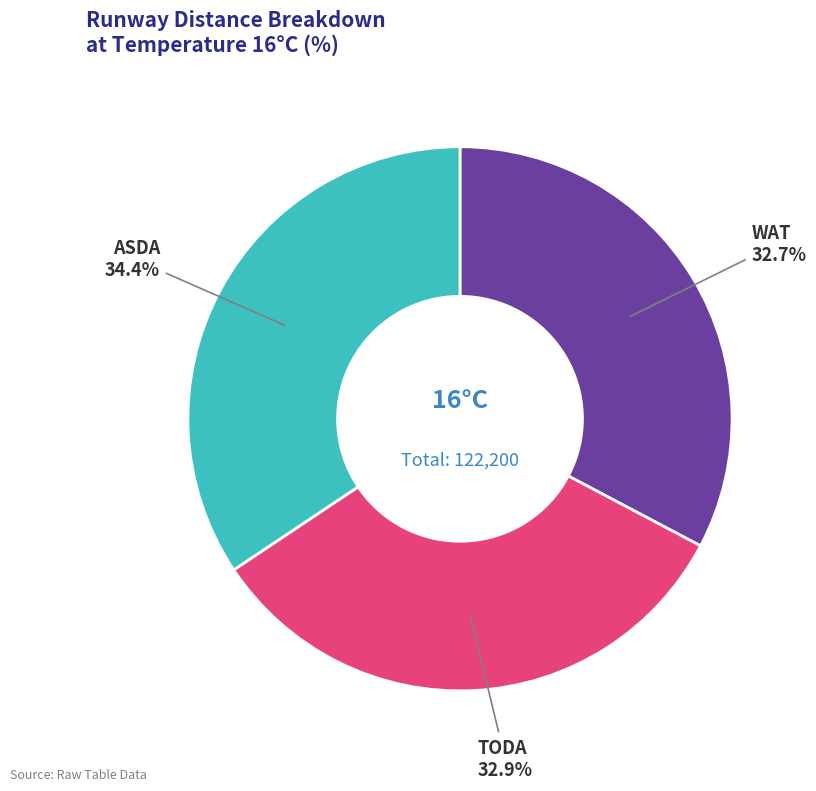

Is there a majority slice in this chart?

No